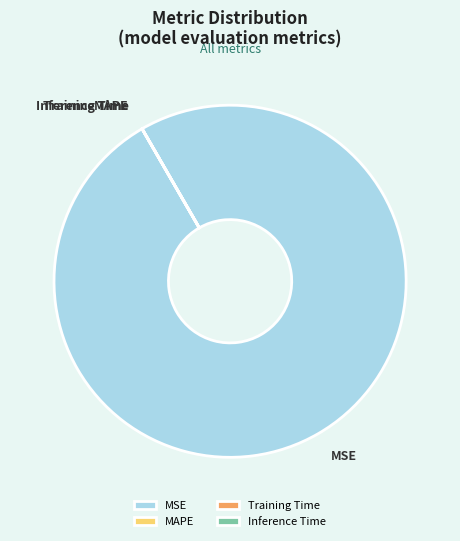

Which category accounts for the majority?

MSE